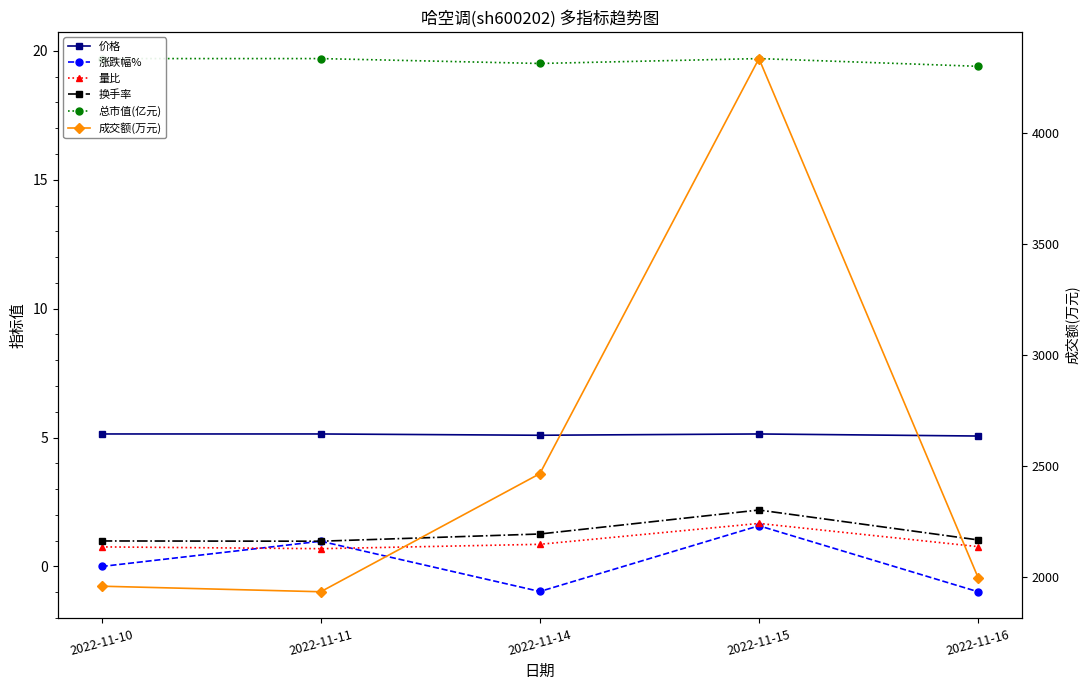

What is the maximum value shown in the chart?

4335.0